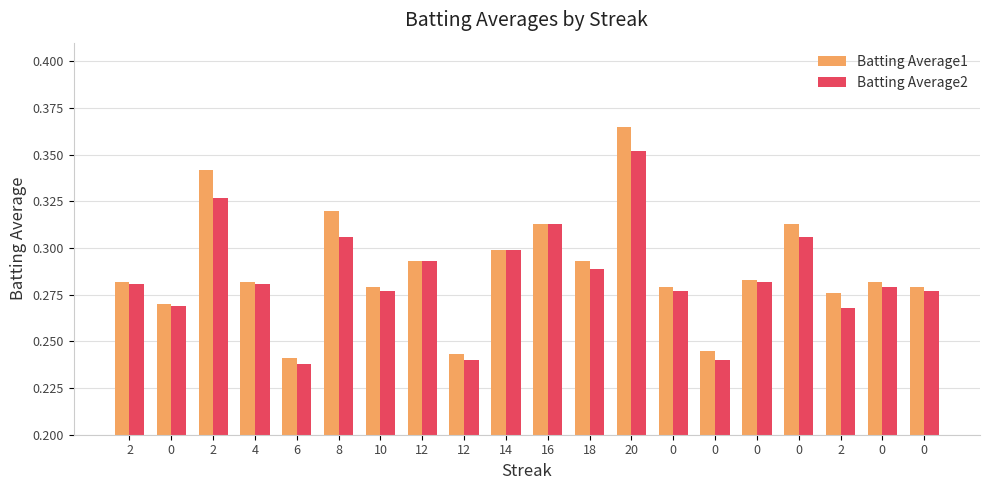

What are all the series names shown in the legend?

Batting Average1, Batting Average2